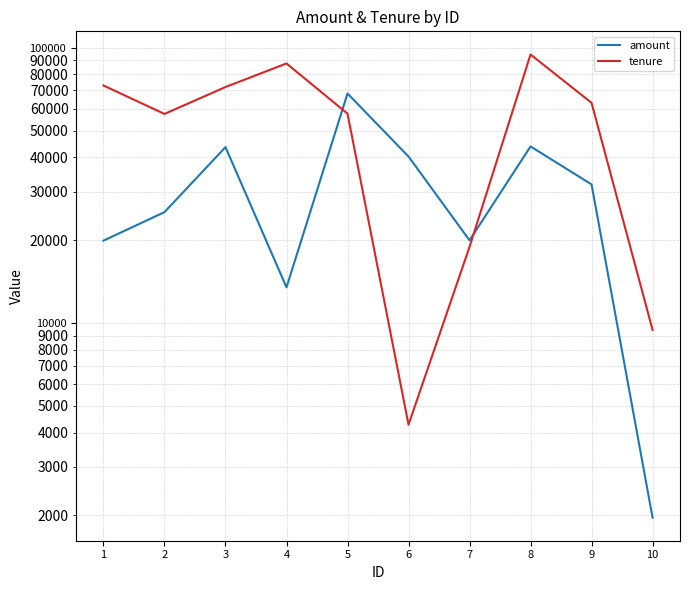

Reading left to right, what are all the values shown in this chart?

amount: 19913	25276	43531	13473	68162	40241	19968	43779	31875	1965
tenure: 72895	57452	71957	87628	57606	4273	18903	94456	63052	9444